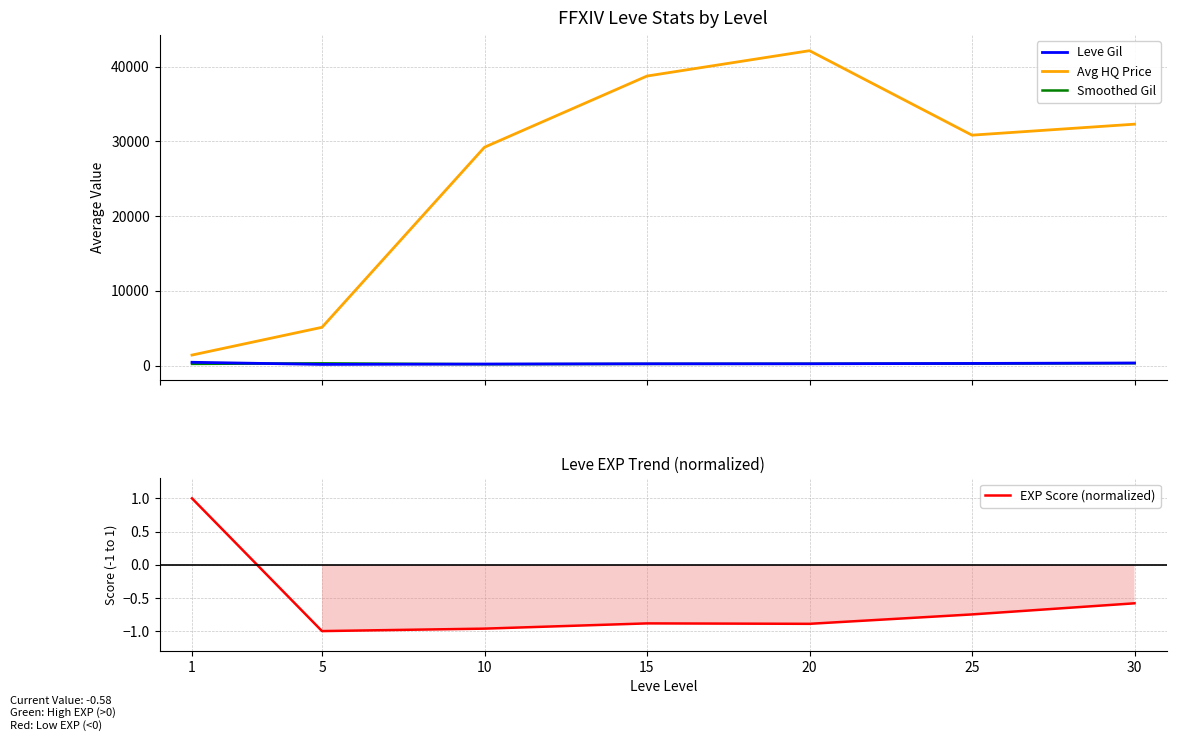

Does the chart display data point markers on the line(s)?

No